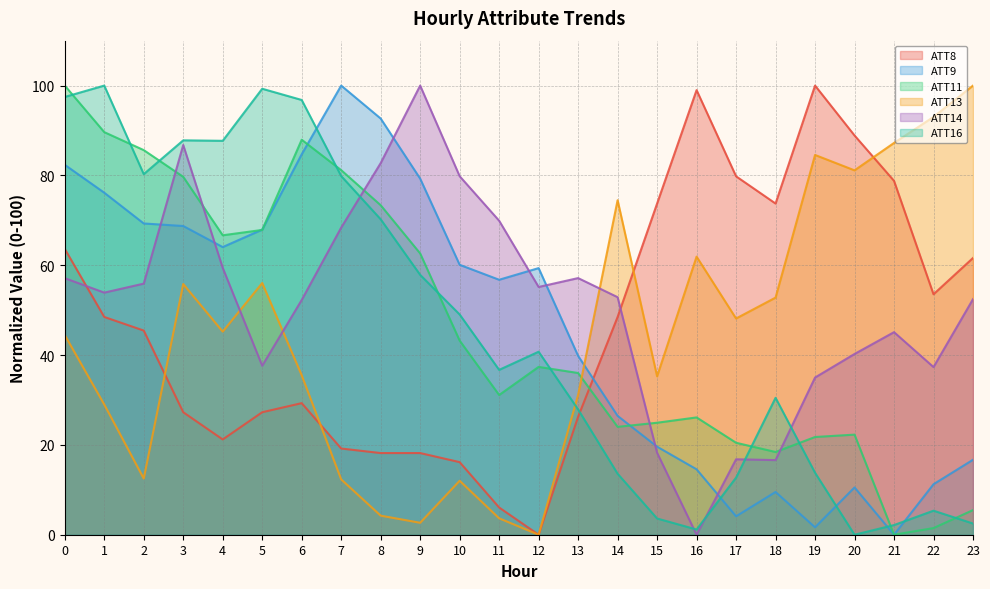

True or false: ATT14 and ATT16 intersect in this chart.

True